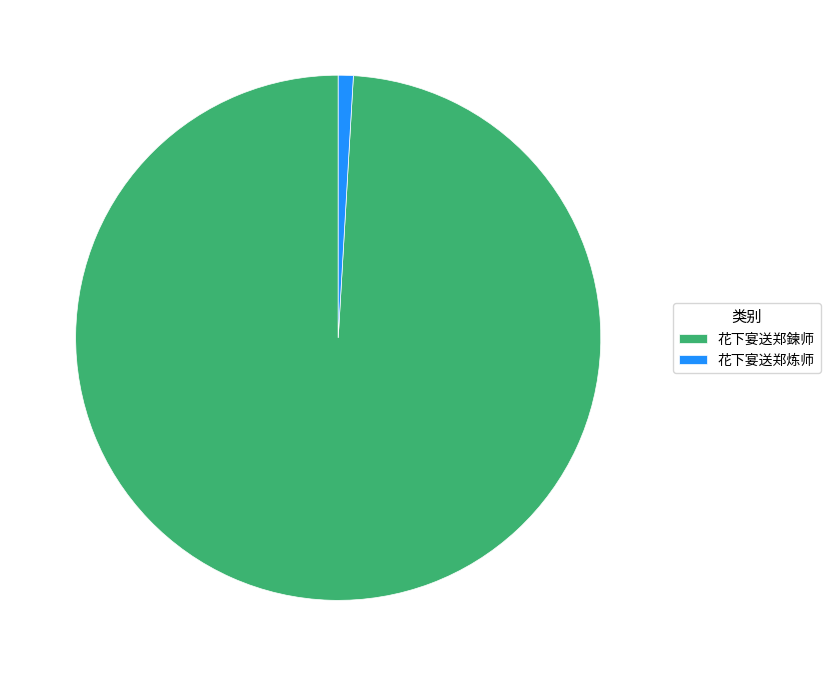

The 花下宴送郑炼师 slice represents 1% of the pie. True or false?

True